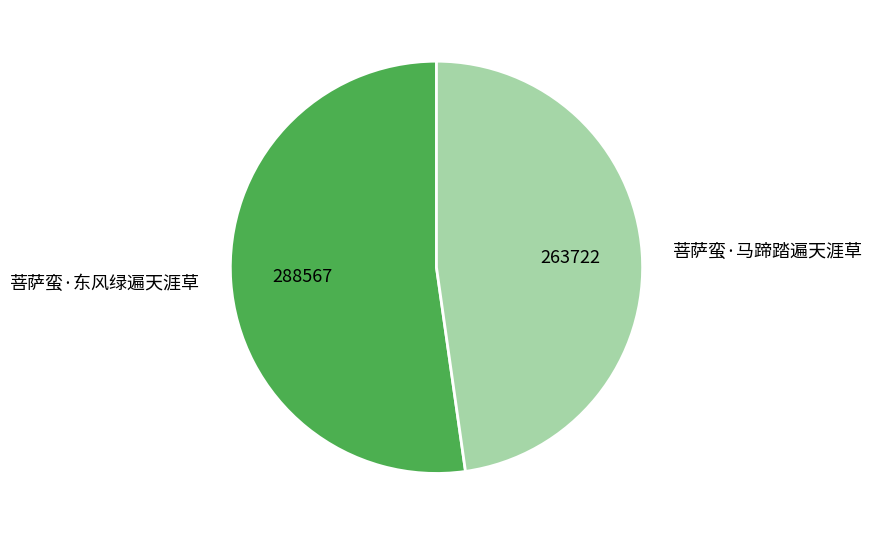

The 菩萨蛮·东风绿遍天涯草 slice represents 62% of the pie. True or false?

False